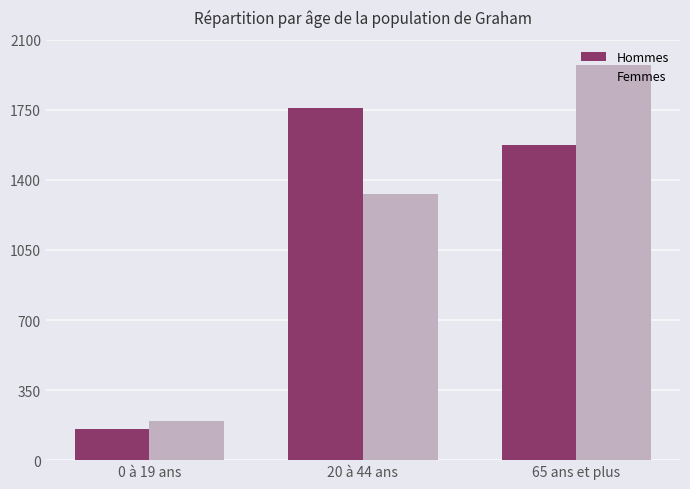

Is it true that Hommes equals 476 at 20 à 44 ans?

False